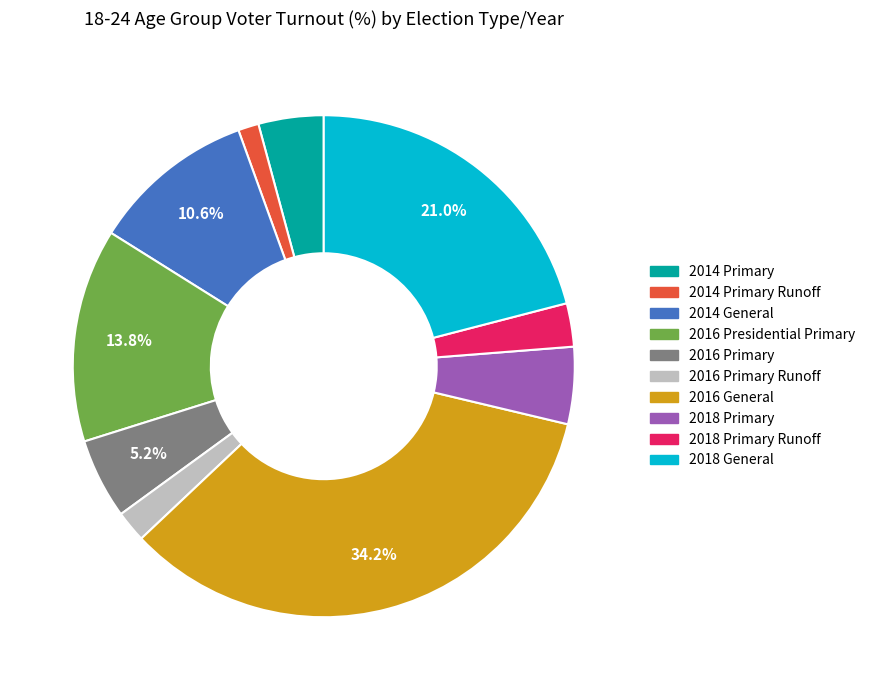

Is there any slice that represents more than half of the pie?

No